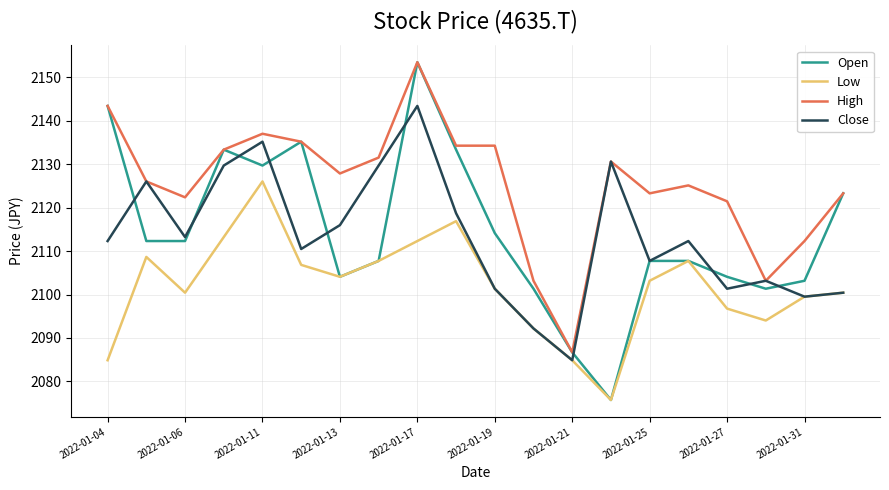

What is the minimum value shown in the chart?

2075.7